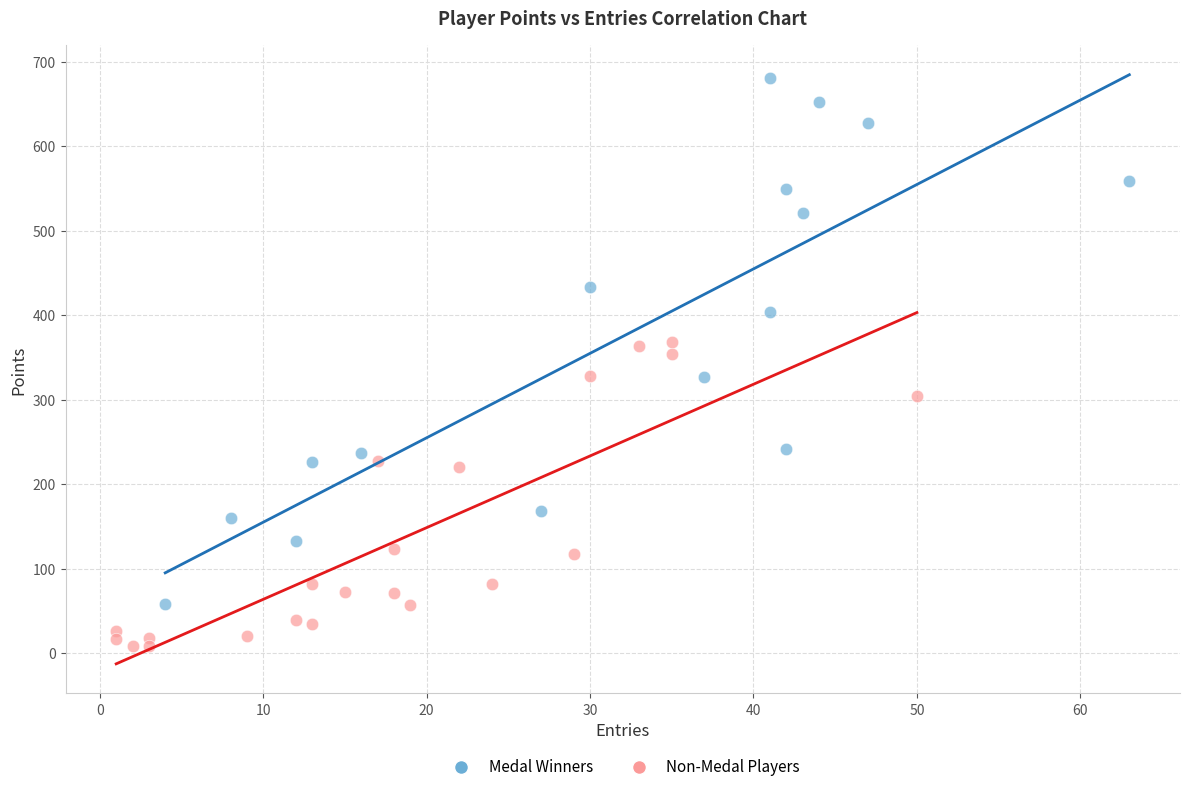

Which series contains the highest Y value?

Medal Winners